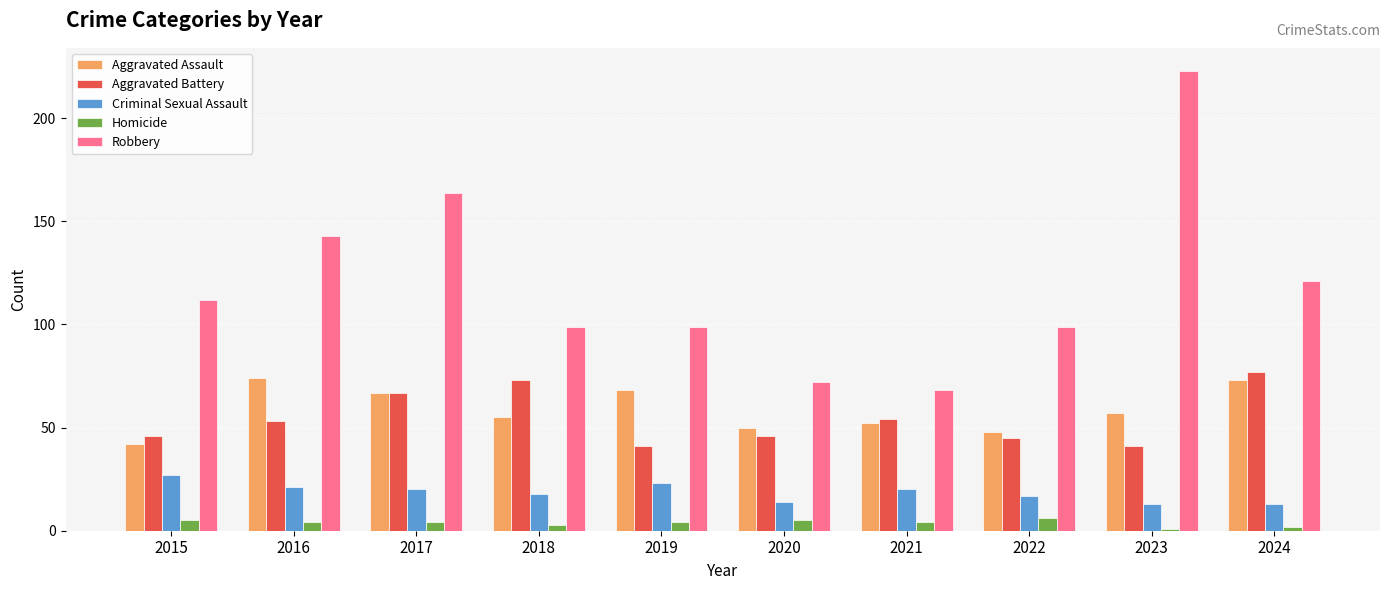

What is the sum of the Aggravated Assault values at 2021 and 2020?

102